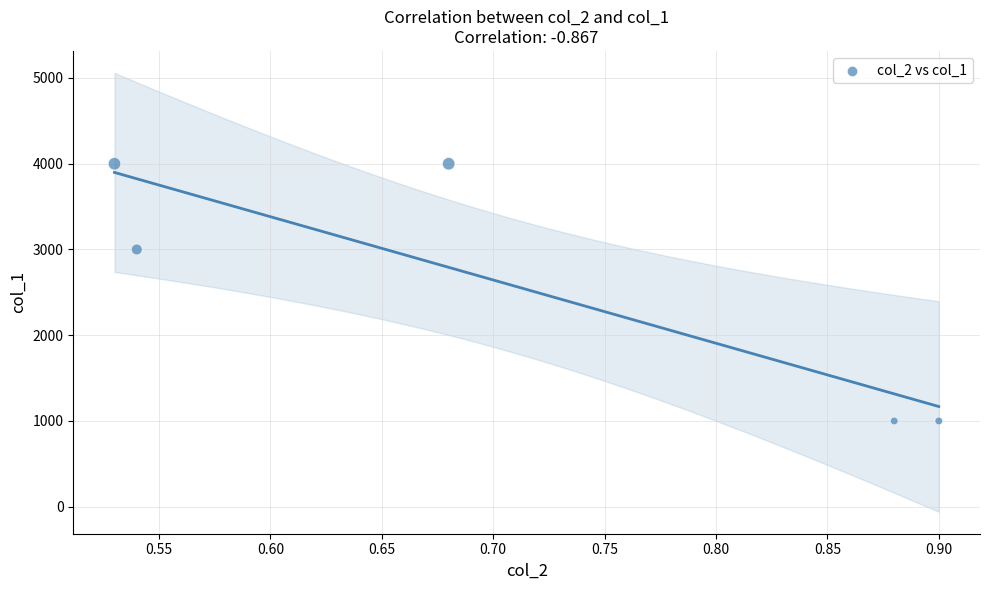

What is the average Y value?

2600